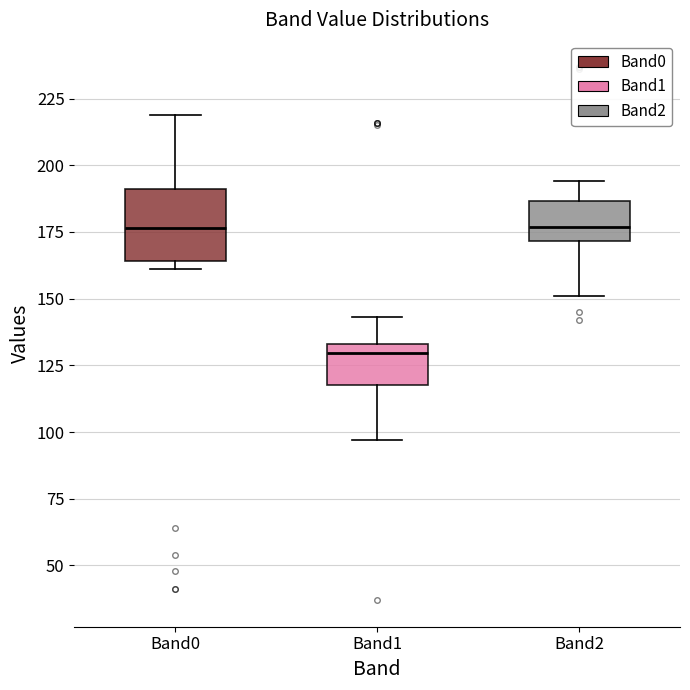

Reading left to right, transcribe this box plot: for each box, give where its median line is, the range the box spans, and where its two whiskers end, as read against the y-axis. The values are not printed on the chart, so give them approximately, as read against the axis.

Band0: median 175, box 165 to 190, whiskers 160 to 220
Band1: median 130, box 120 to 135, whiskers 95 to 145
Band2: median 175, box 170 to 185, whiskers 150 to 195